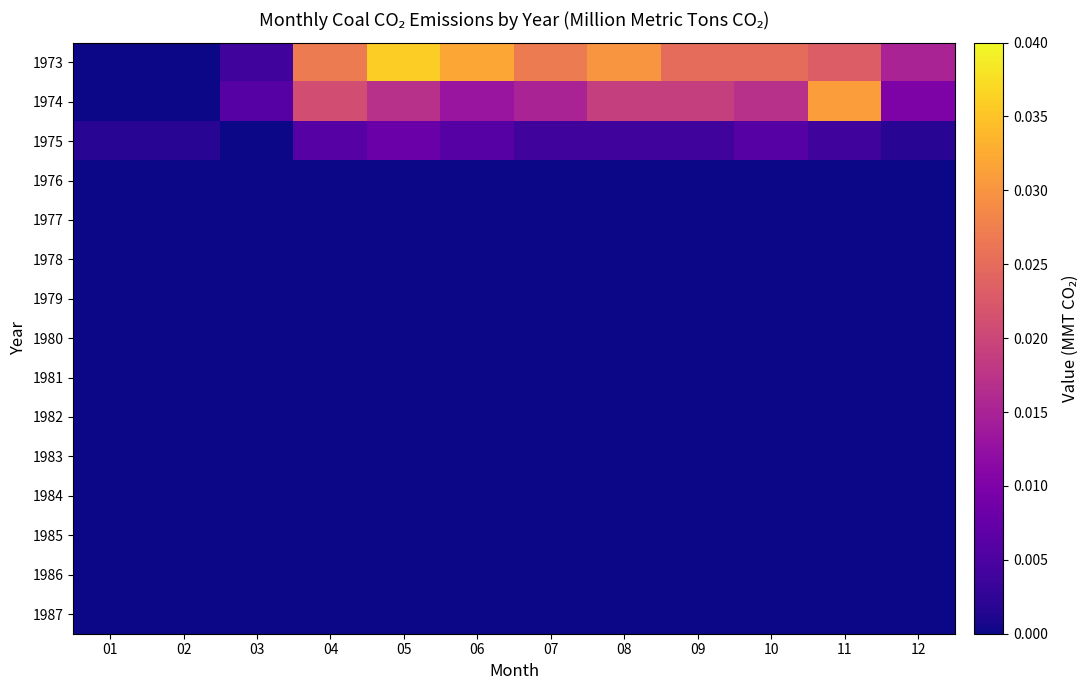

Which has a higher value, 05 or 07?

05